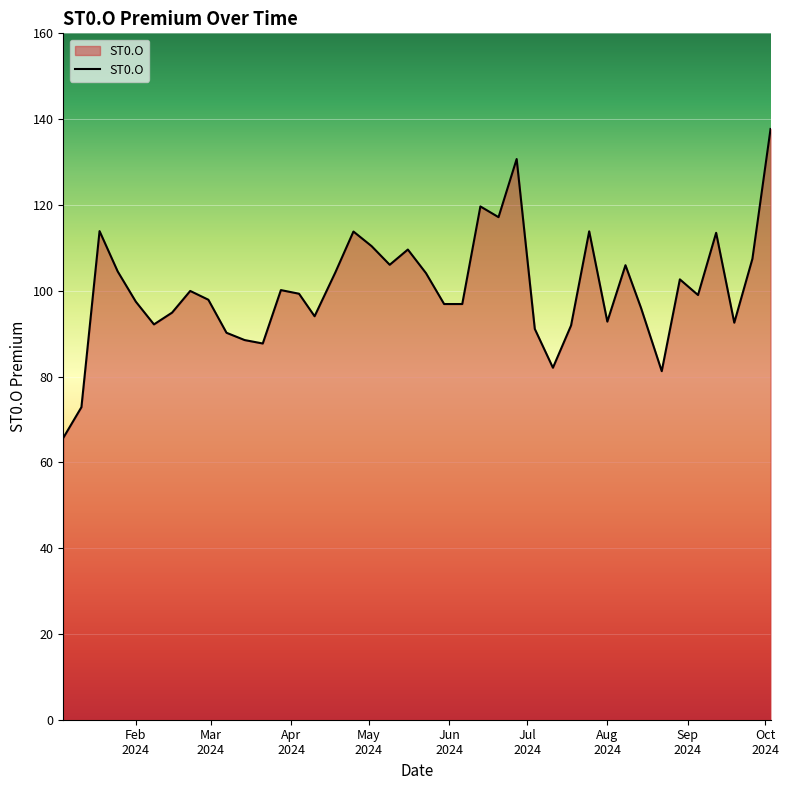

What is the difference between the maximum and minimum values?

72.0